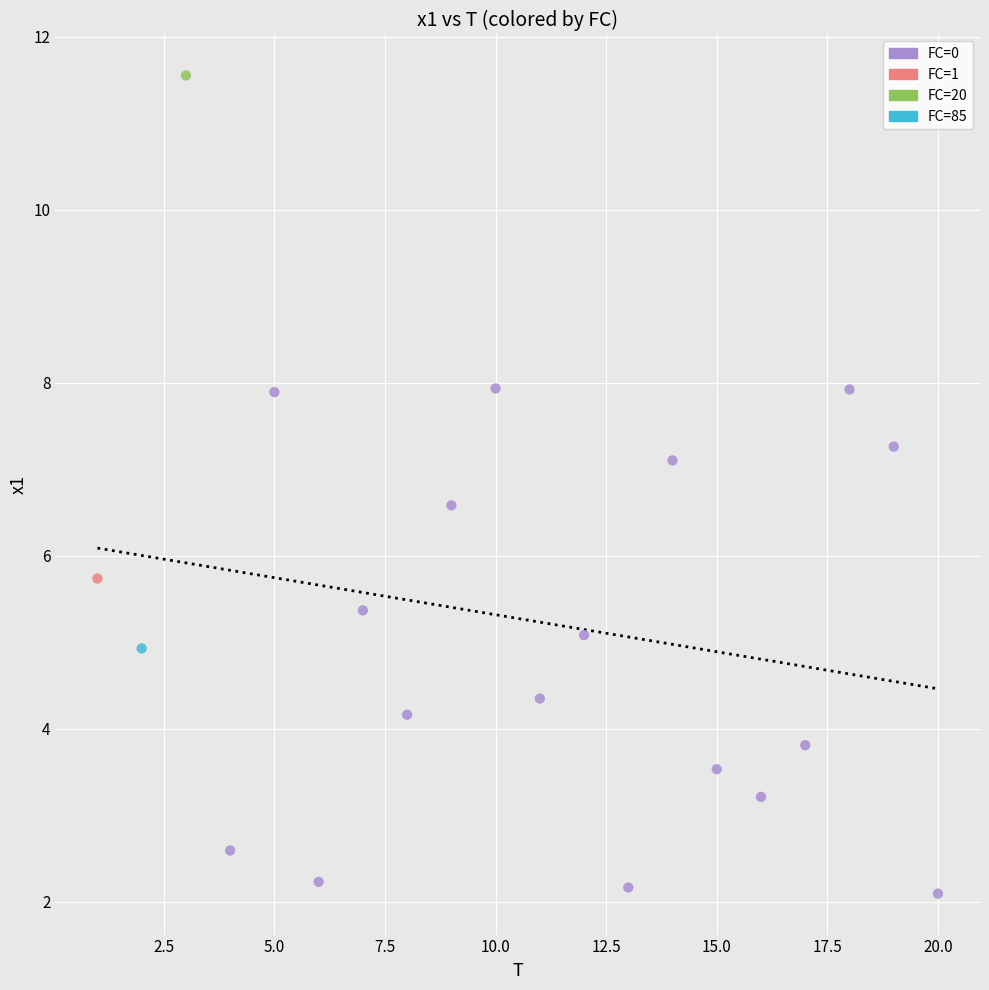

What are all the series names shown in the legend?

FC=0, FC=1, FC=20, FC=85